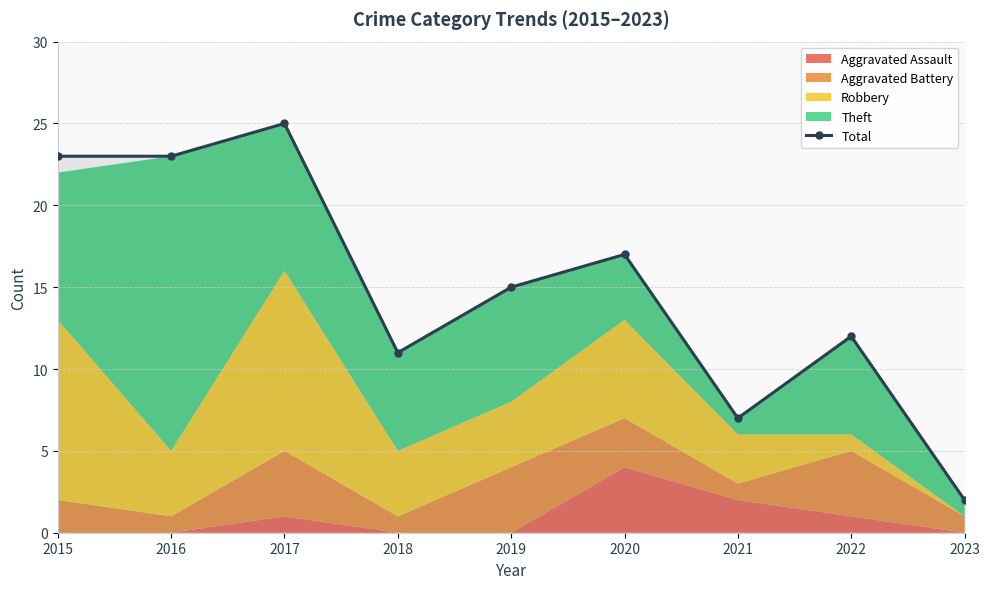

Which has a higher value, 2019 or 2015?

2015